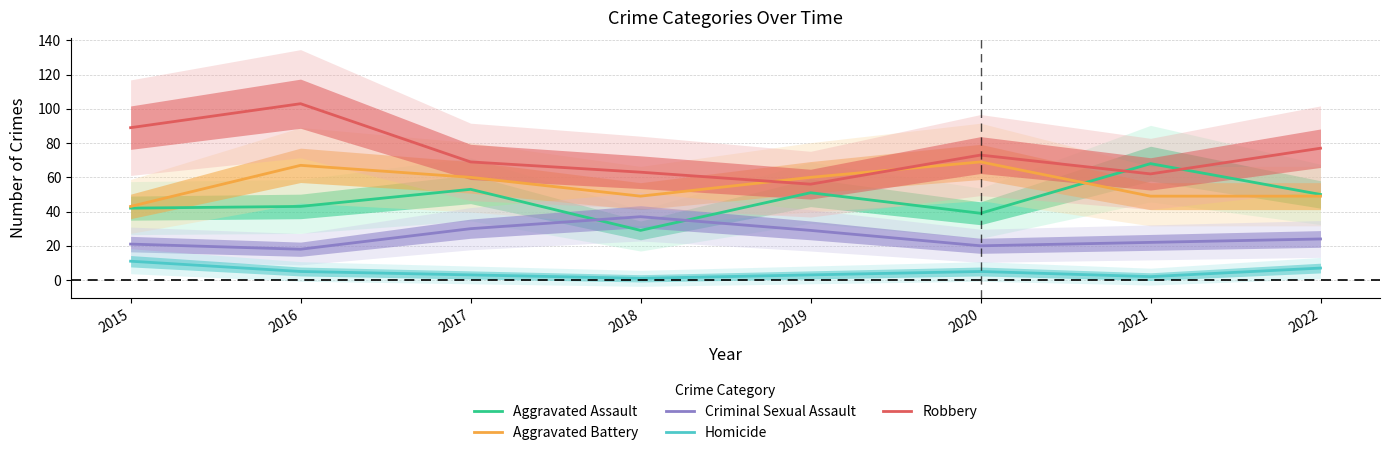

What is the total value across all series at 2021?

203